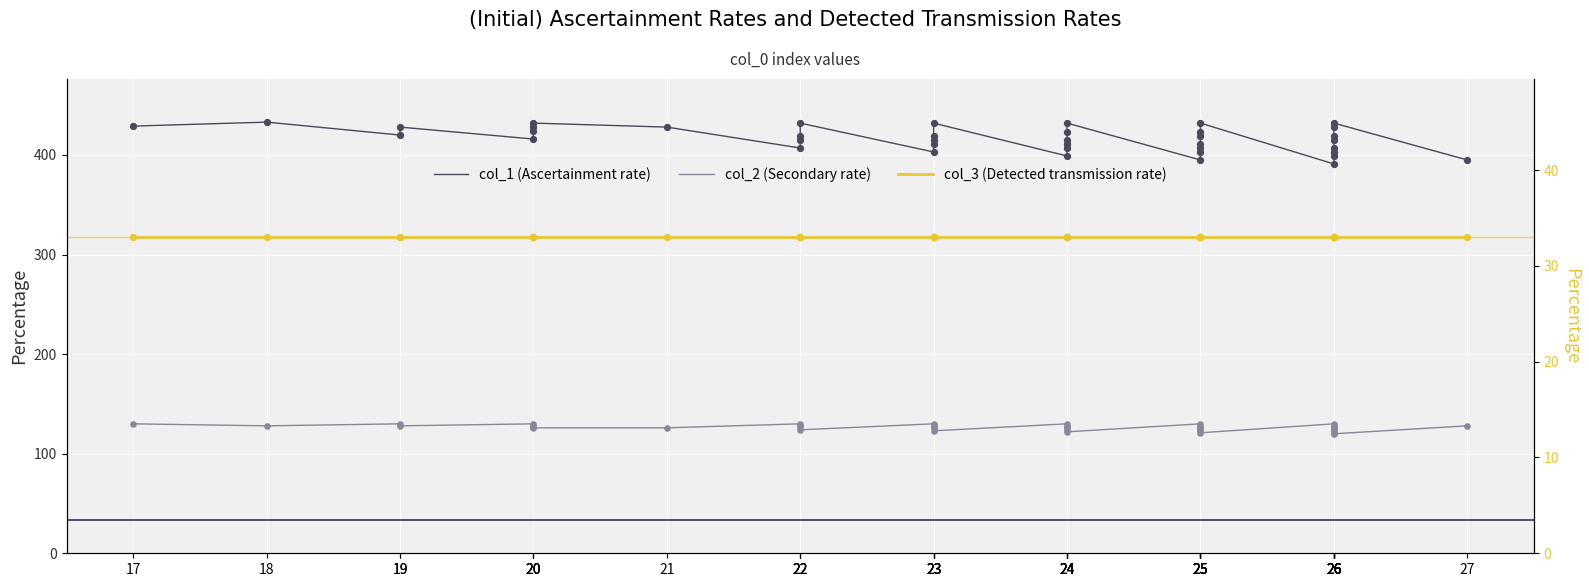

Is the value of col_2 (Secondary rate) at 22 greater than the value of col_1 (Ascertainment rate) at 23?

No